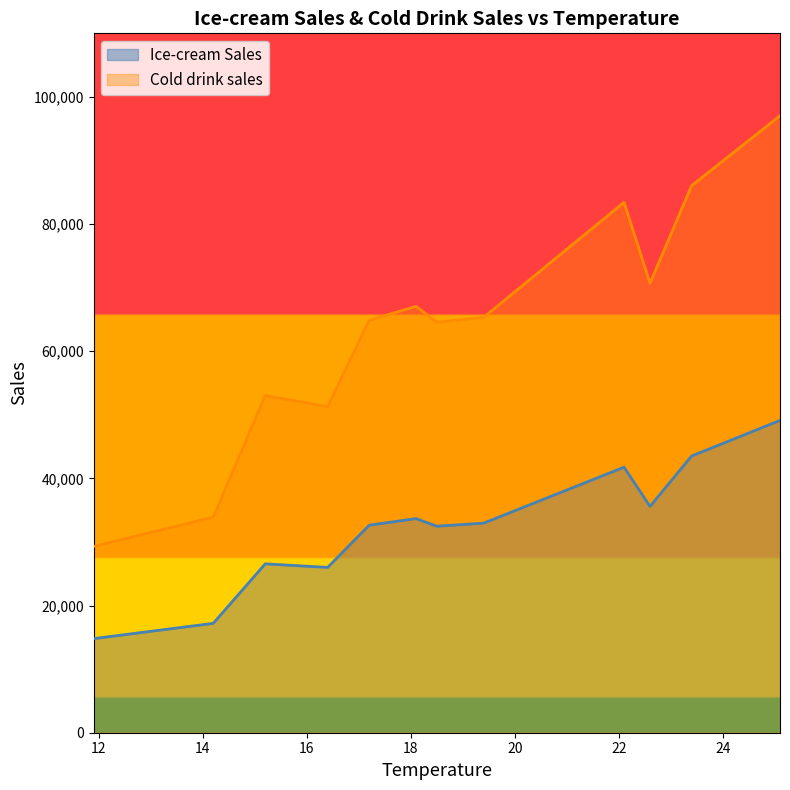

True or false: Ice-cream Sales and Cold drink sales cross at least once.

False